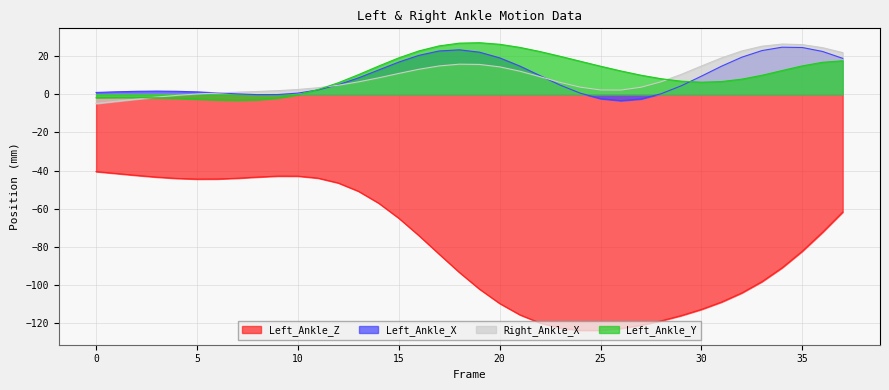

Where is the first local maximum for Left_Ankle_Y?

2